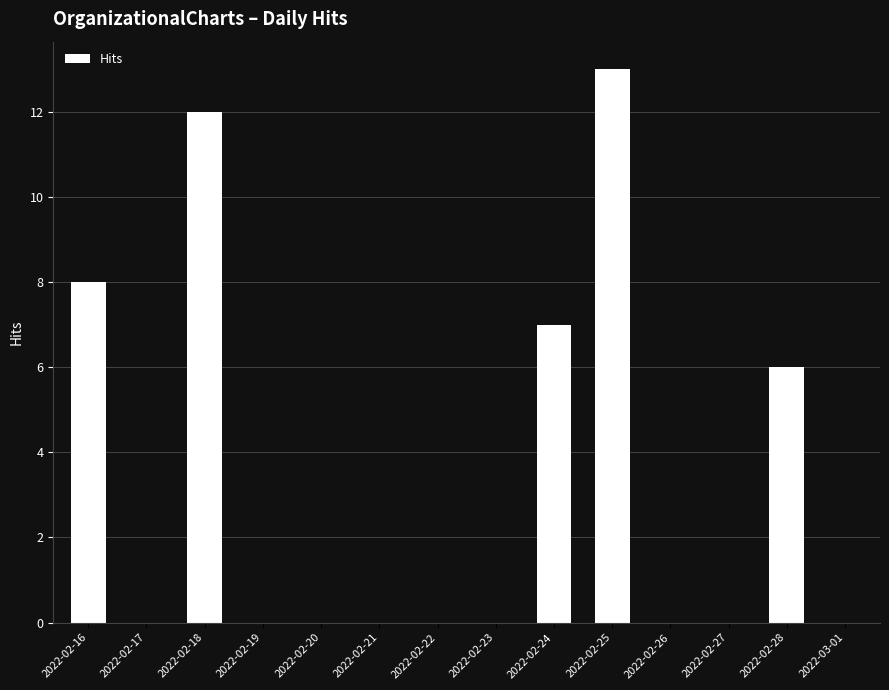

Reading left to right, list all the values displayed in this chart.

2022-02-16=8	2022-02-17=0	2022-02-18=12	2022-02-19=0	2022-02-20=0	2022-02-21=0	2022-02-22=0	2022-02-23=0	2022-02-24=7	2022-02-25=13	2022-02-26=0	2022-02-27=0	2022-02-28=6	2022-03-01=0